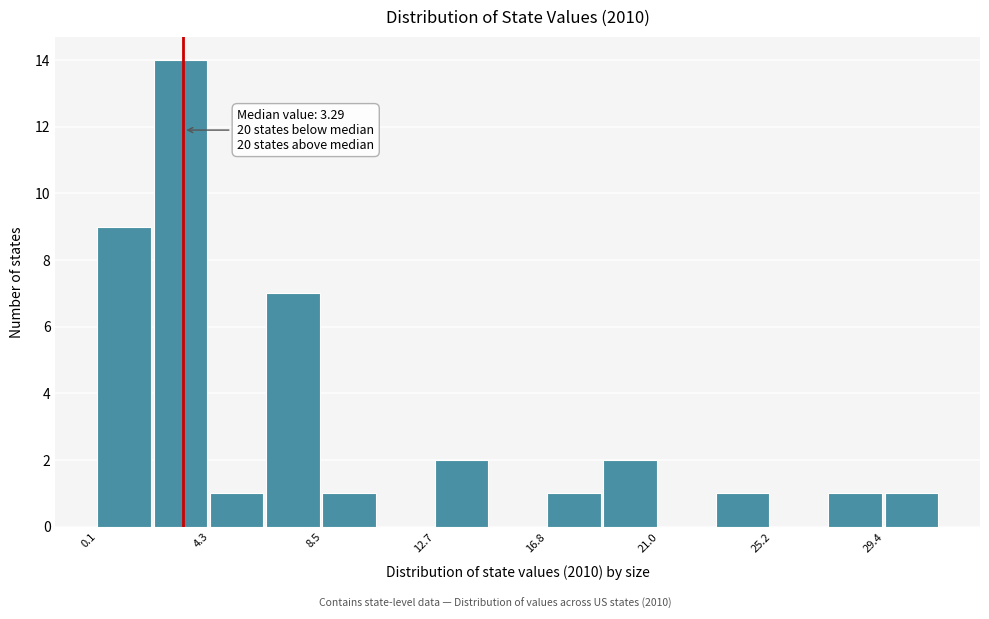

Over which range of the x-axis is the bar tallest?

2.0 to 4.5